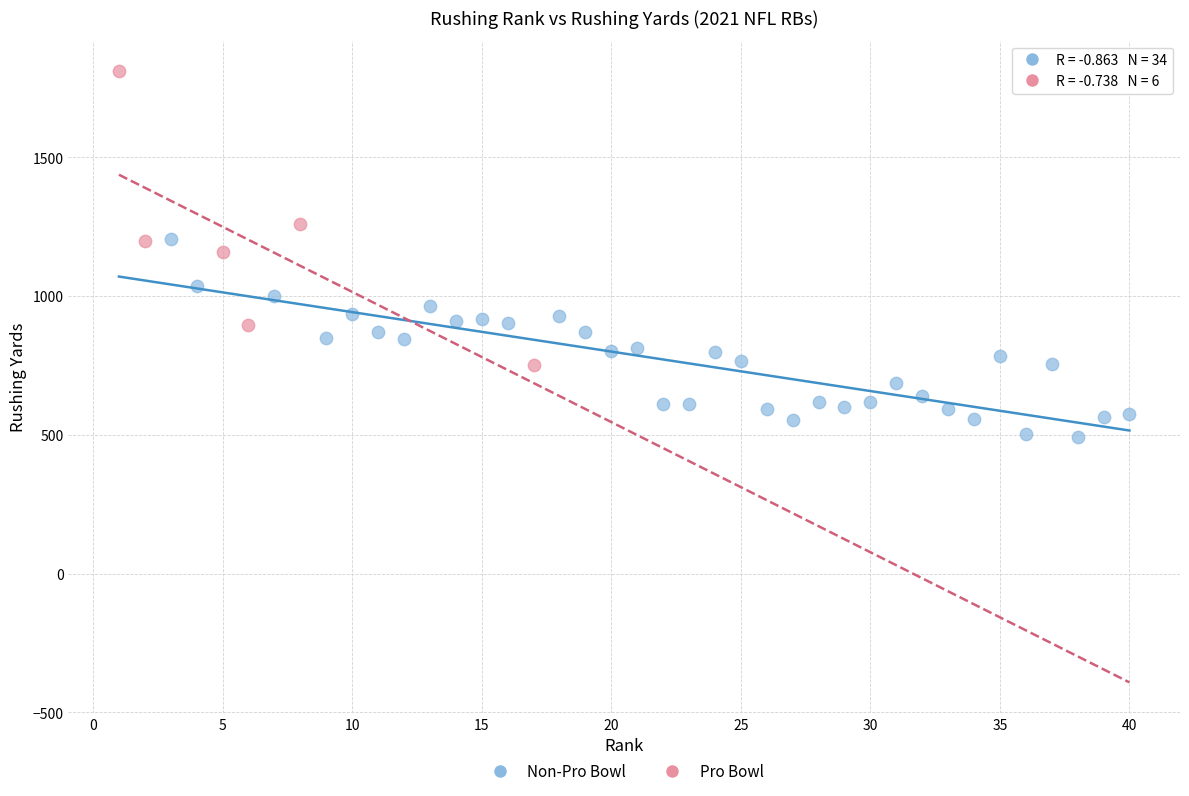

Which series has the largest Y range (max minus min)?

Pro Bowl